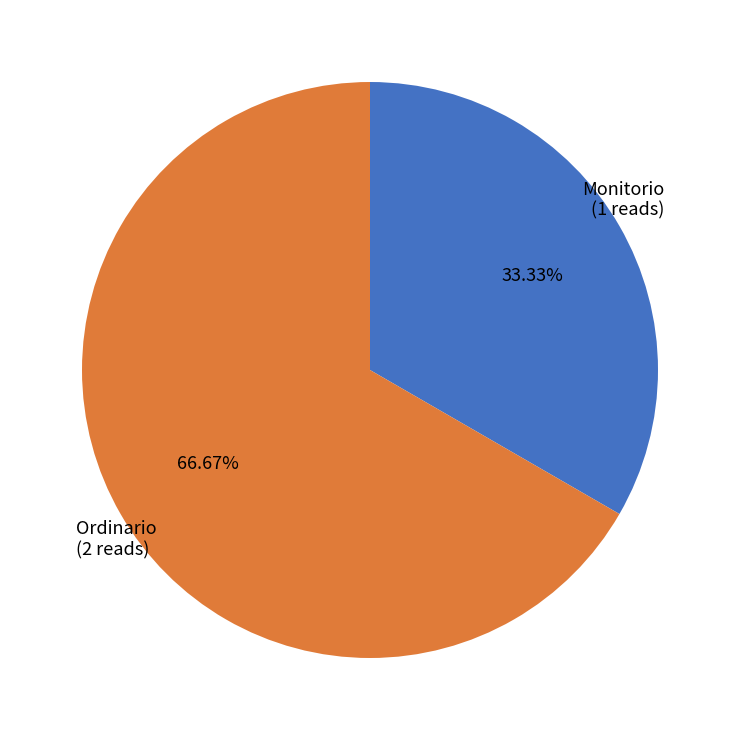

Approximately how many times larger is the value at Monitorio (1 reads) compared to Ordinario (2 reads)?

0.5